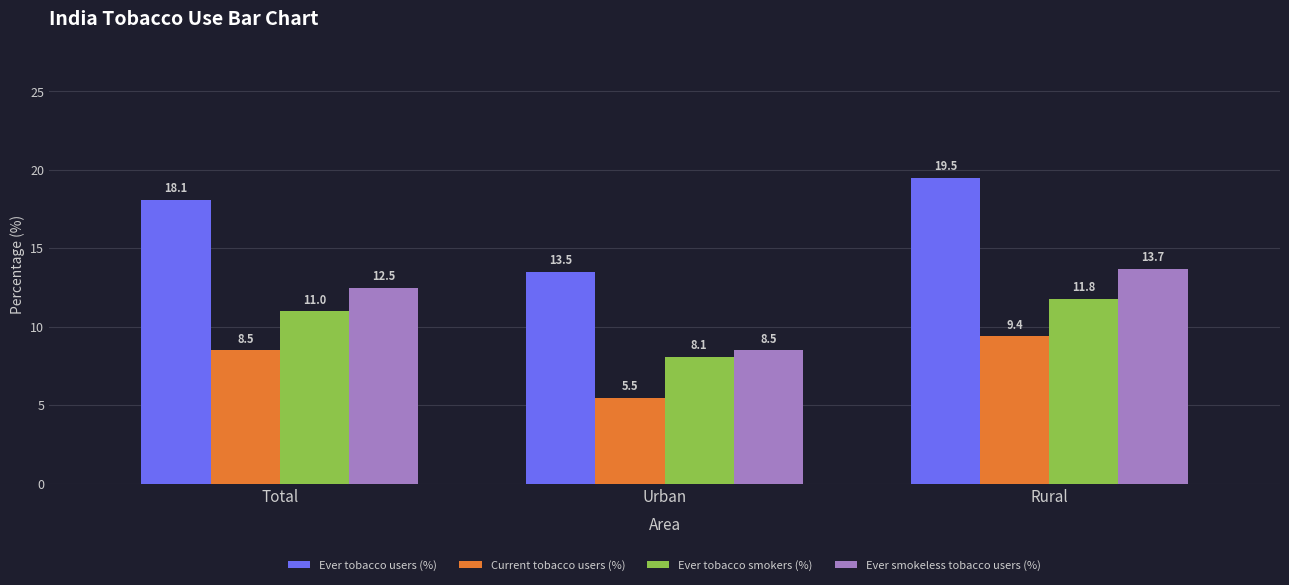

At which category is the sum across all series the highest?

Rural